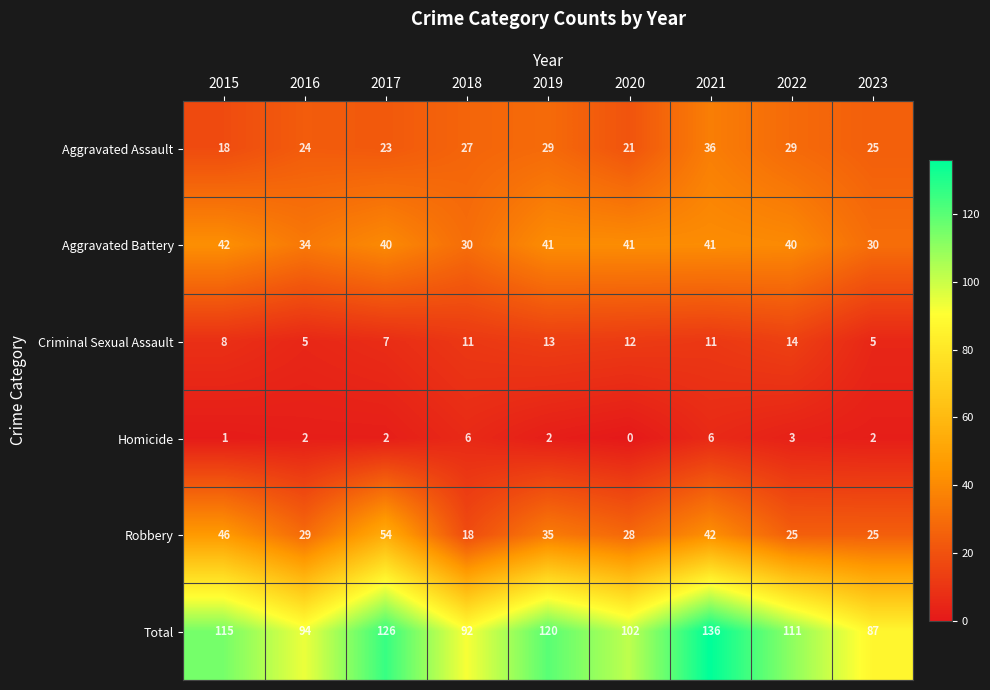

Between 2017 and 2019, which series saw the biggest shift?

Robbery